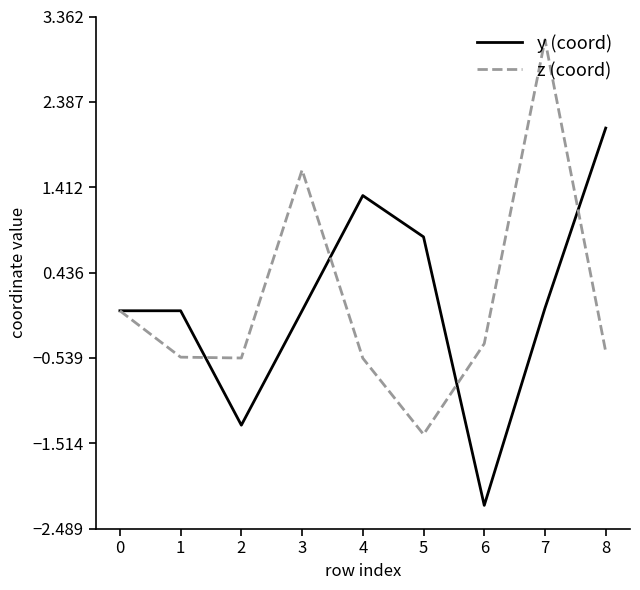

Count the number of categories in the chart.

9